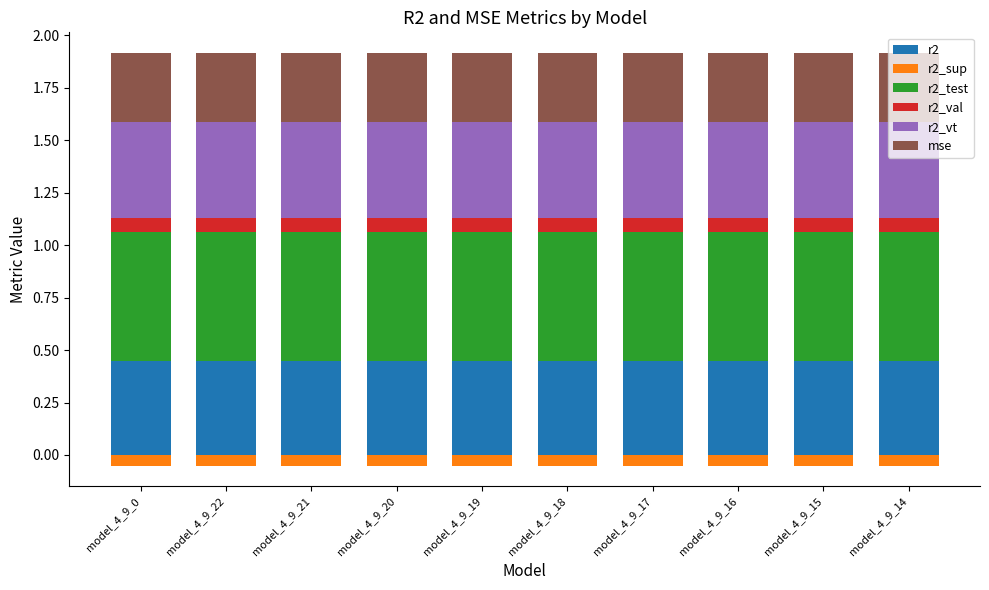

What are all the series names shown in the legend?

r2, r2_sup, r2_test, r2_val, r2_vt, mse